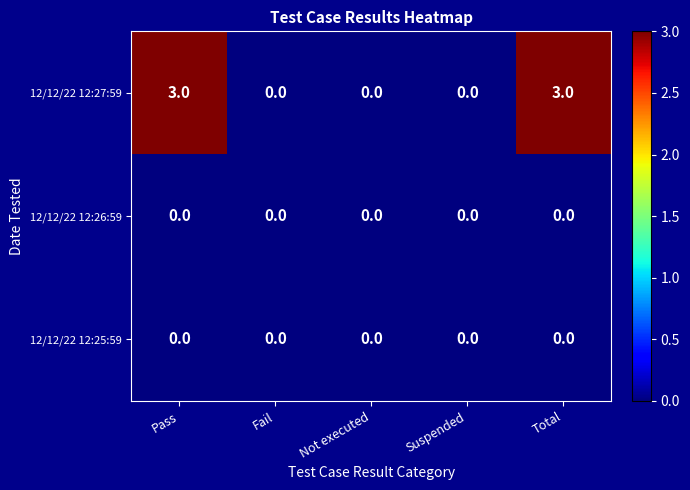

Which series has the largest range (max minus min)?

12/12/22 12:27:59